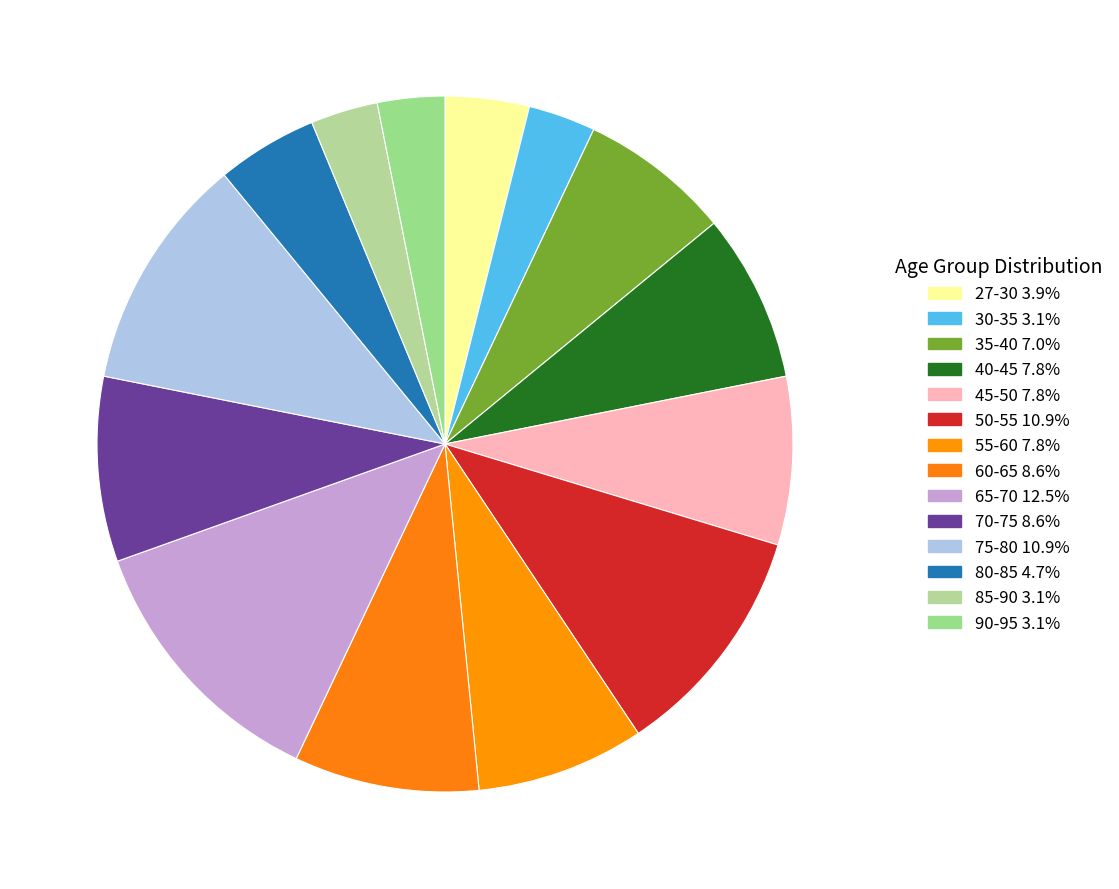

To the nearest percent, what is the difference between the largest and smallest slice percentages?

9%